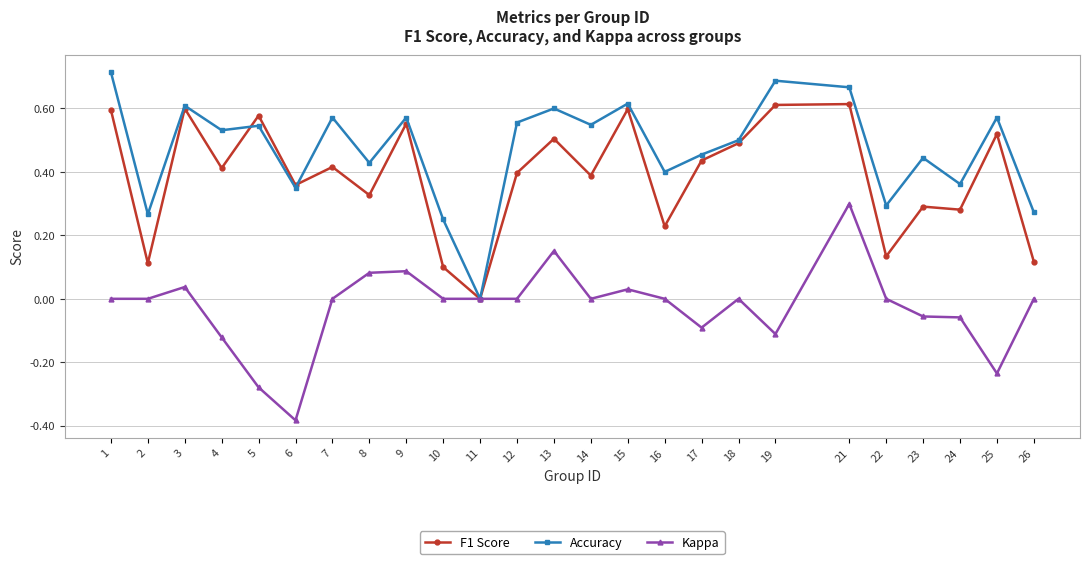

Rank the series by their maximum value, from highest to lowest.

Accuracy, F1 Score, Kappa